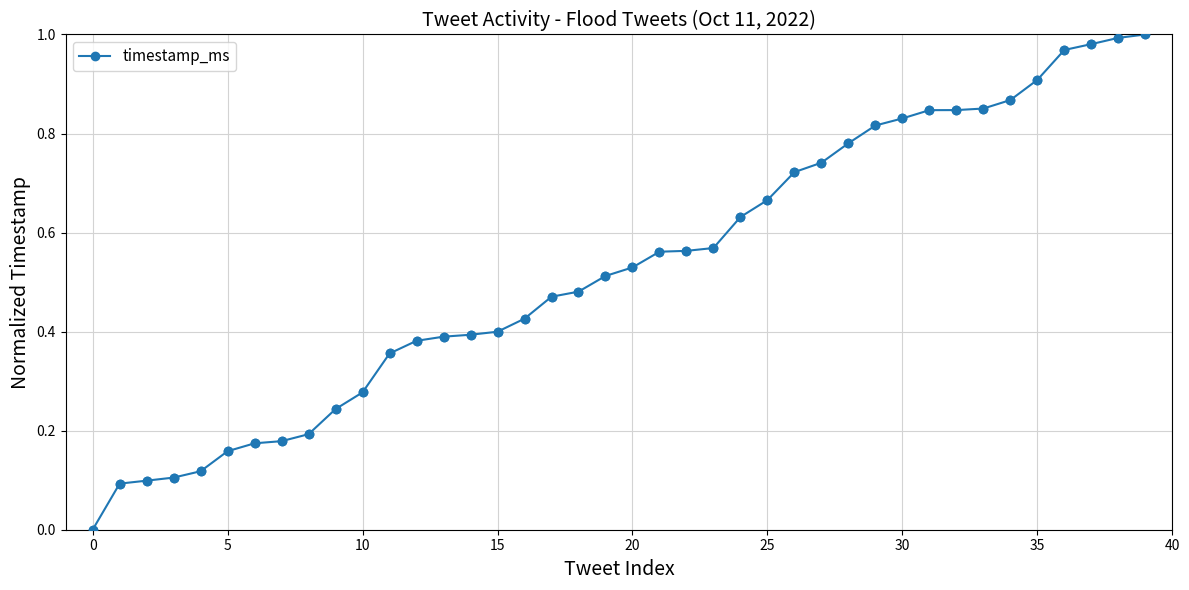

What is the sum of all values?

21.1